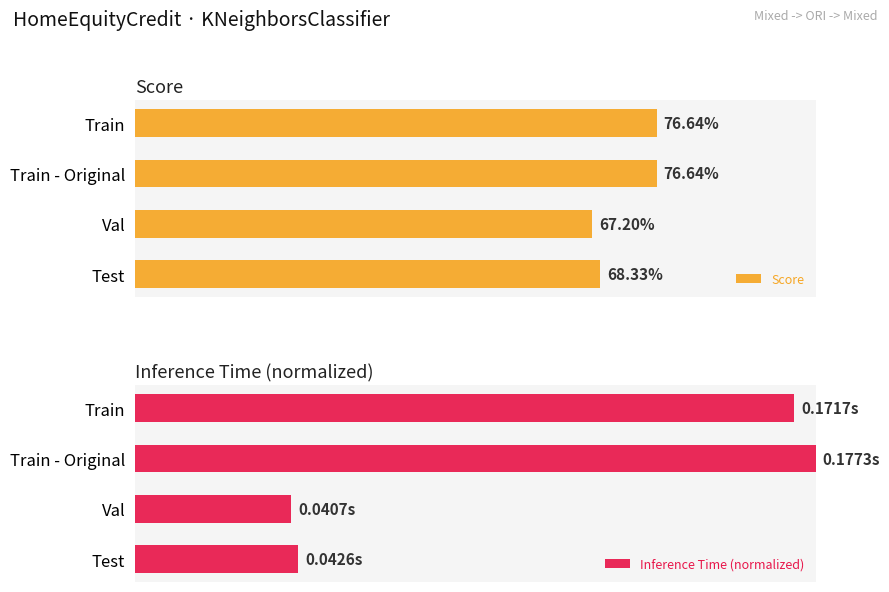

Which series has the largest total across all categories?

Score